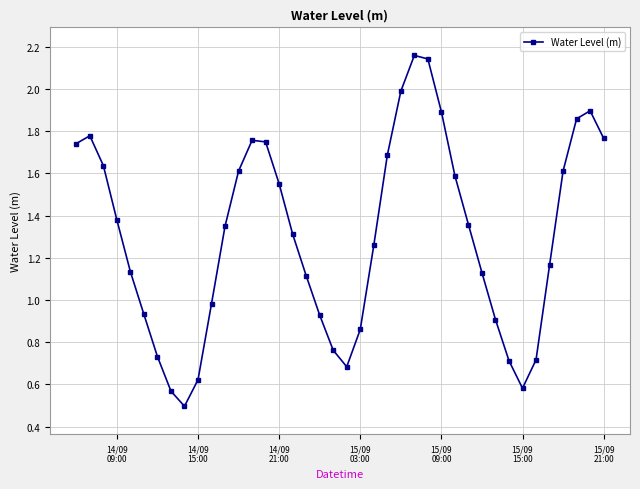

What is the minimum value shown in the chart?

0.5